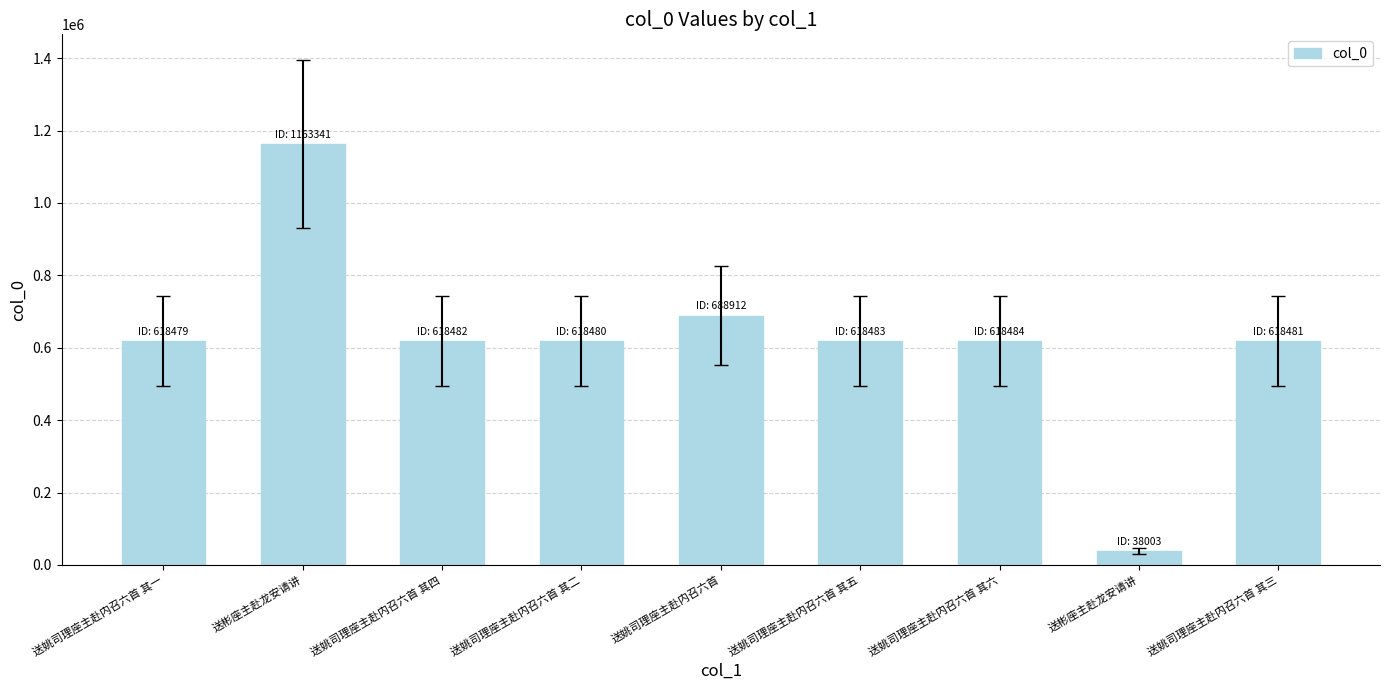

What is the change in value from 送姚司理座主赴内召六首 其六 to 送姚司理座主赴内召六首 其三?

-3